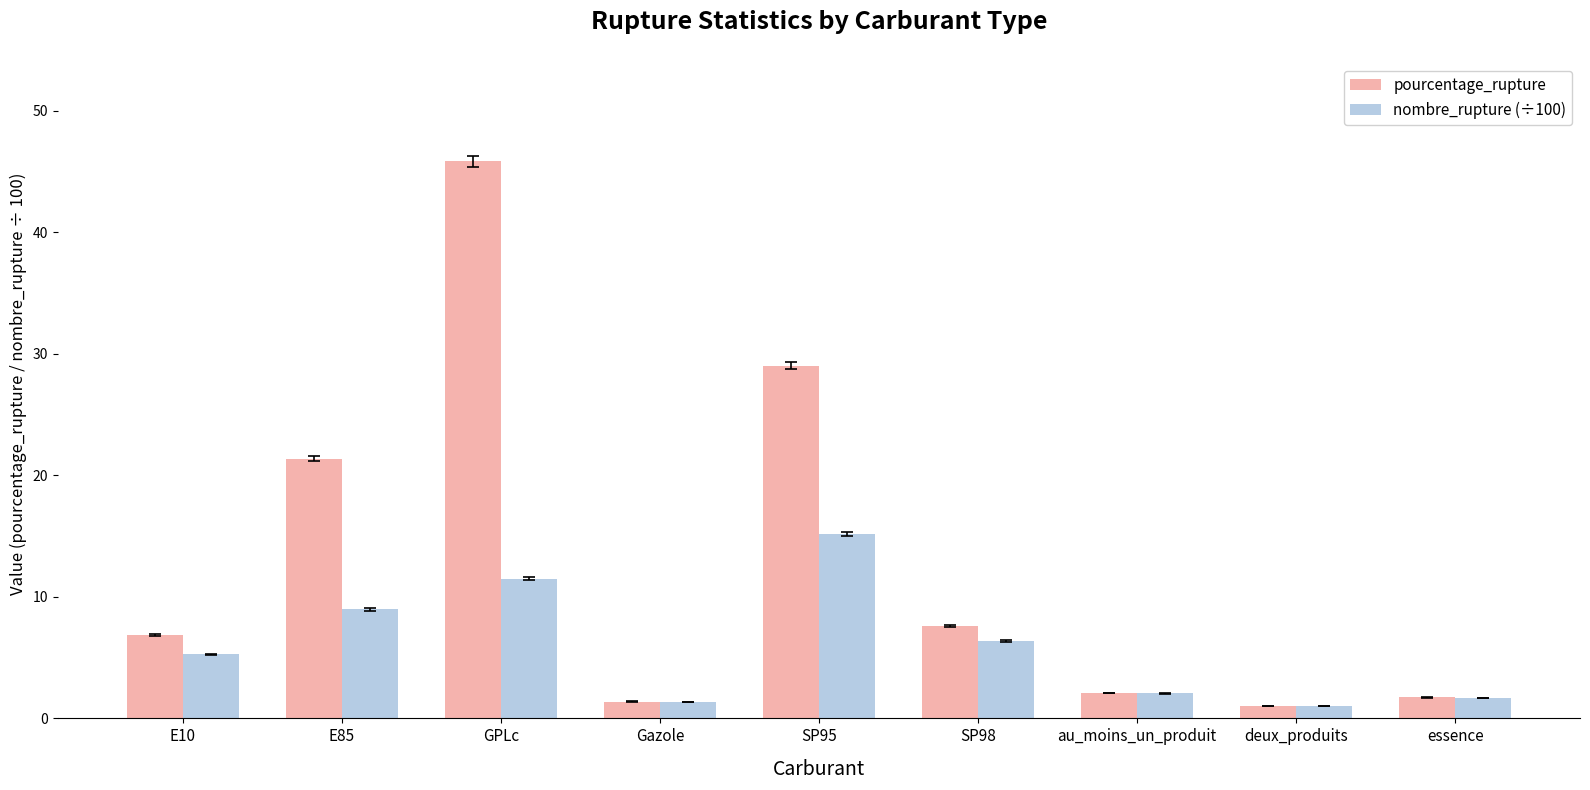

Is it true that nombre_rupture (÷100) equals 6.1 at GPLc?

False